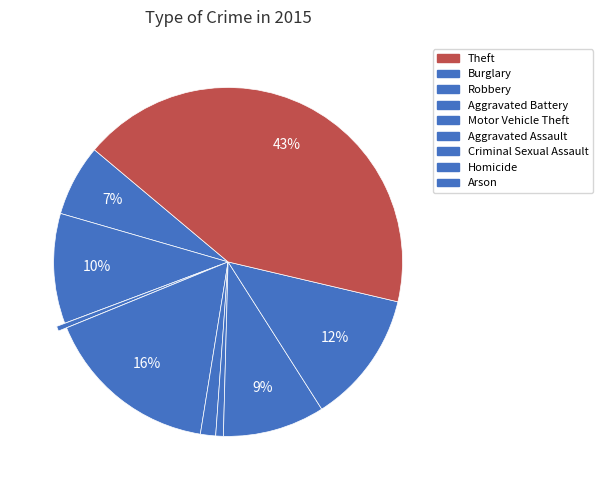

Count the number of slices in the pie.

9